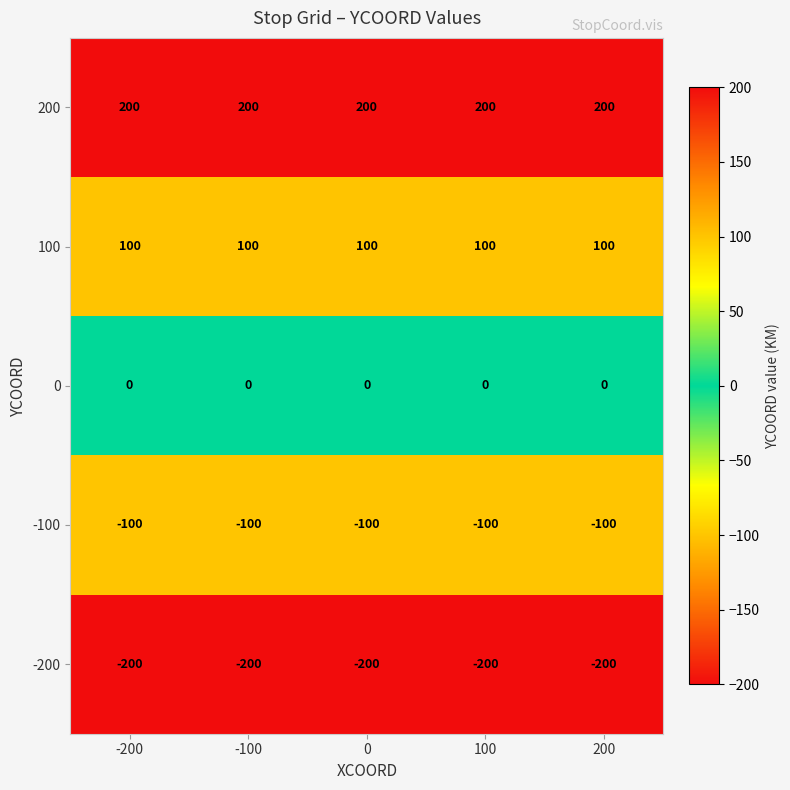

What is the minimum value for -100?

-100